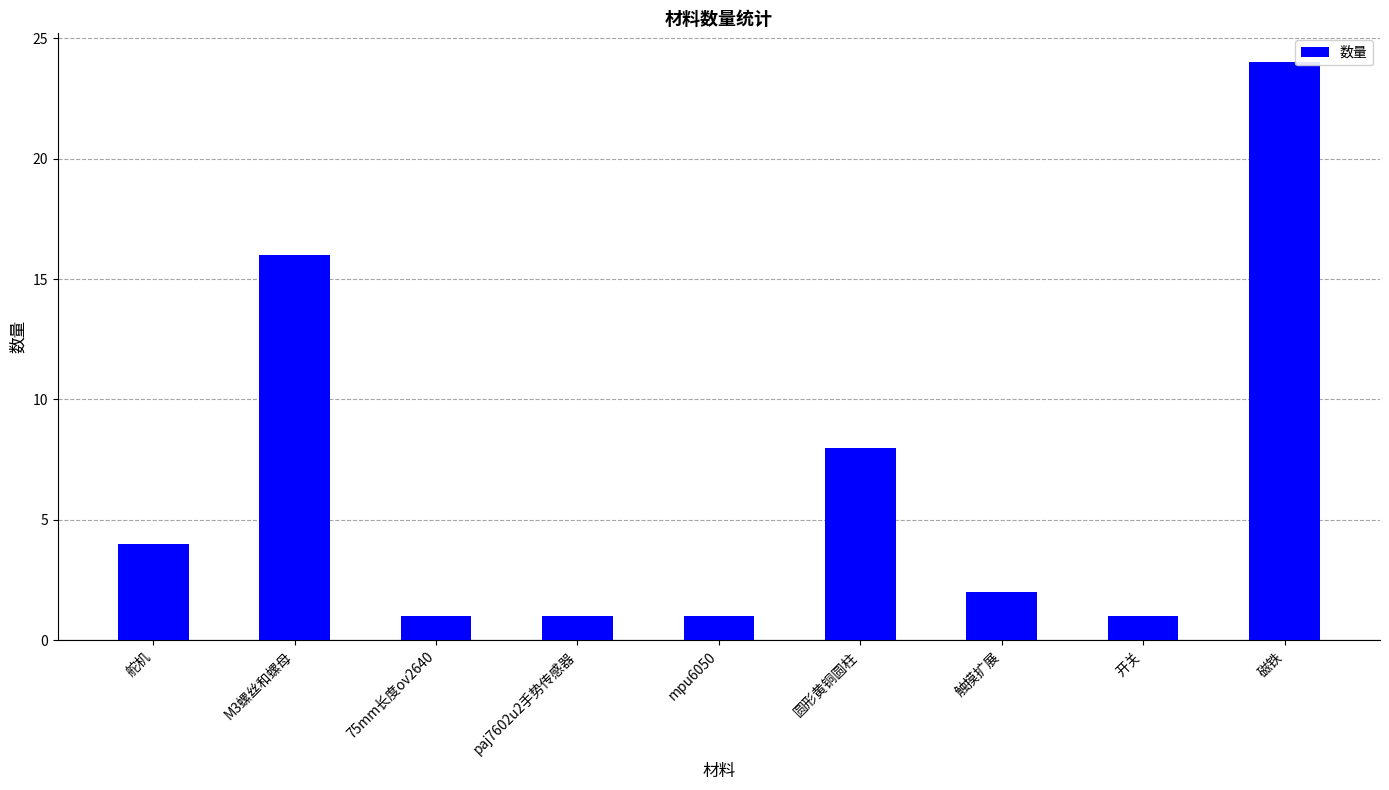

Reading right to left, extract all data points from this chart.

磁铁=24	开关=1	触摸扩展=2	圆形黄铜圆柱=8	mpu6050=1	paj7602u2手势传感器=1	75mm长度ov2640=1	M3螺丝和螺母=16	舵机=4